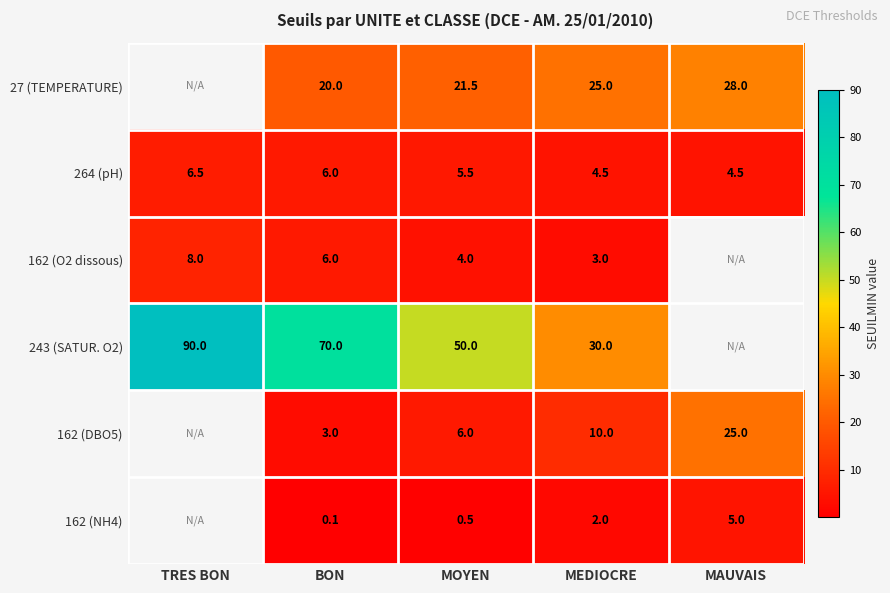

What is the difference between the highest and lowest values at BON?

69.9